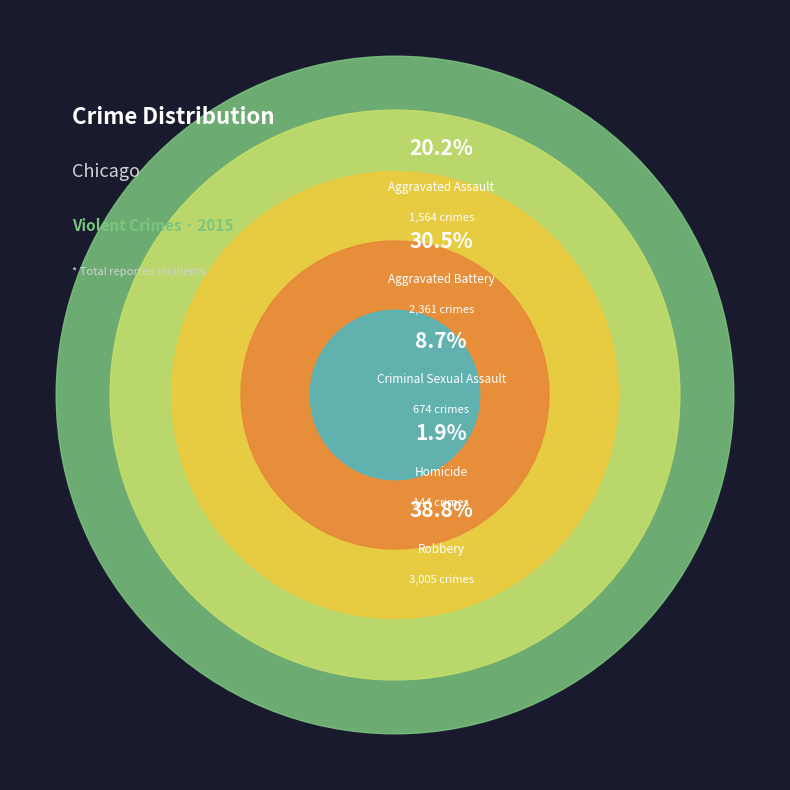

To the nearest percent, what portion does Robbery represent?

39%